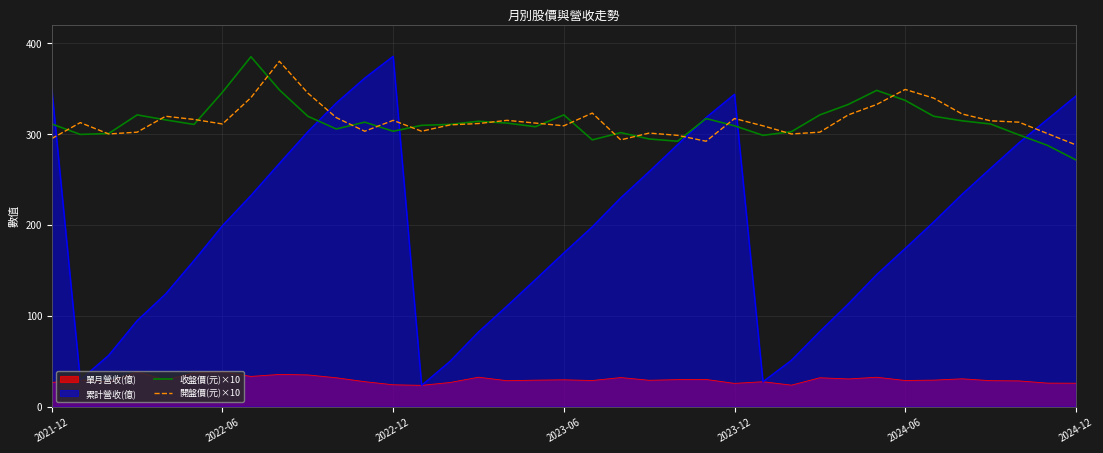

What is the smallest value displayed?

23.4